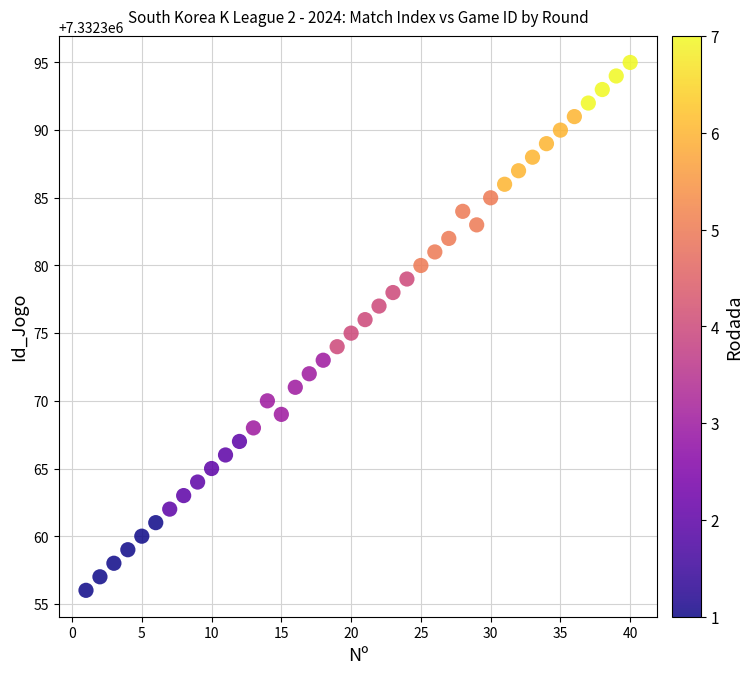

What is the range of Y values (max minus min)?

39